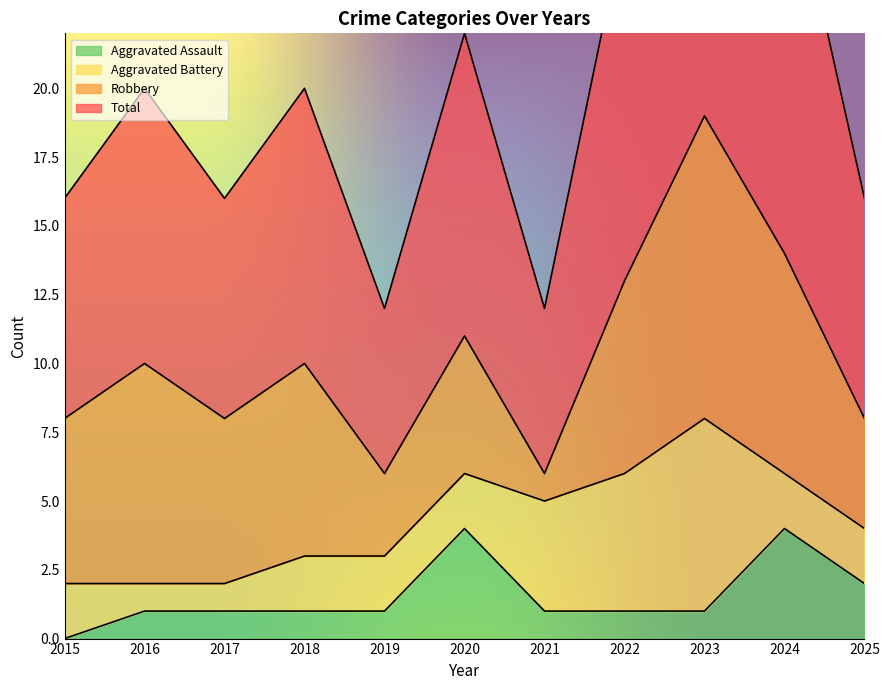

True or false: Aggravated Assault and Total cross at least once.

False